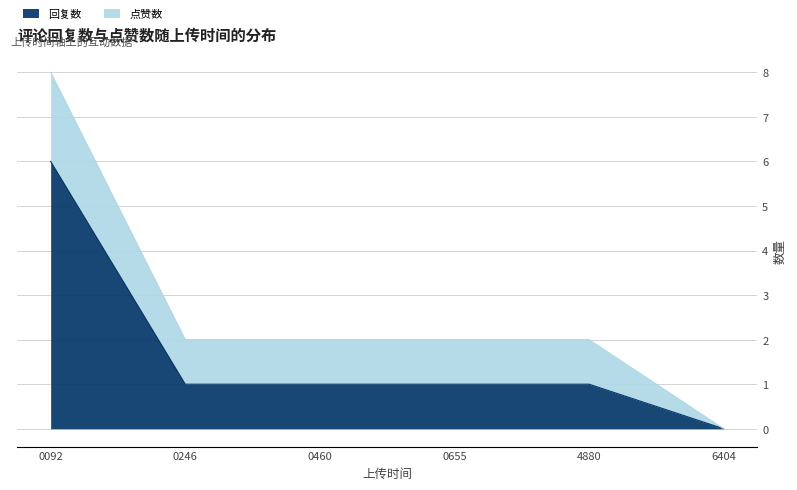

At which category is the sum across all series the highest?

0092